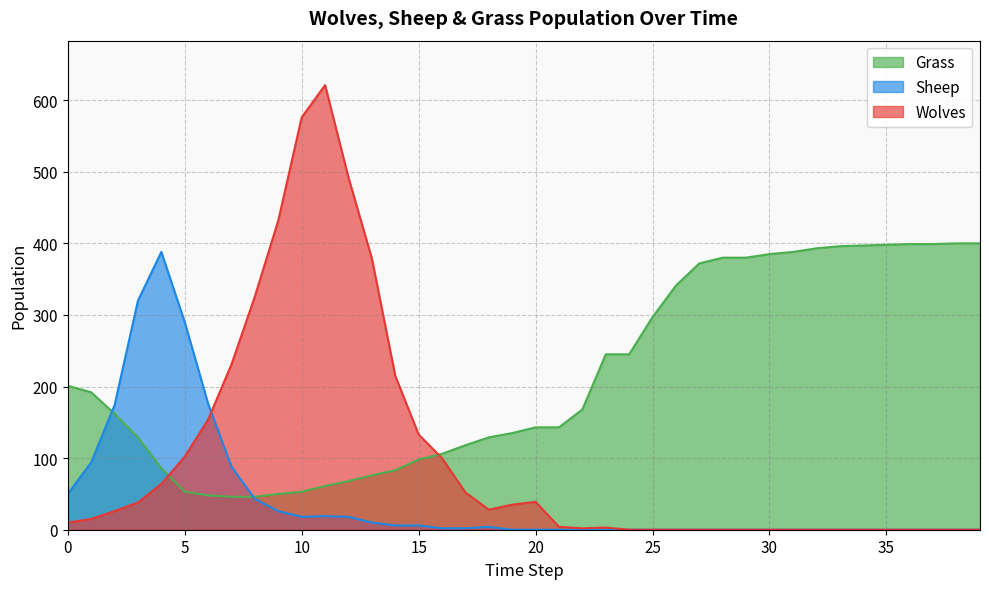

After their last crossing, which series has the higher values: Wolves or Sheep?

Wolves